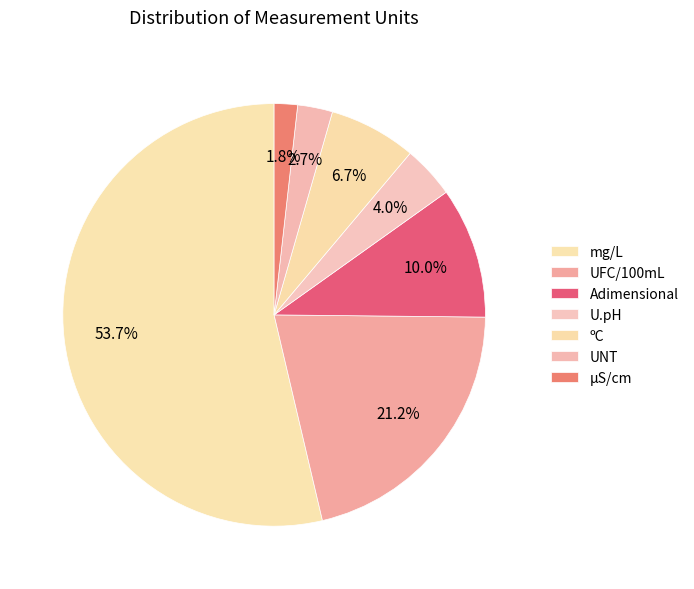

The µS/cm slice represents 2% of the pie. True or false?

True